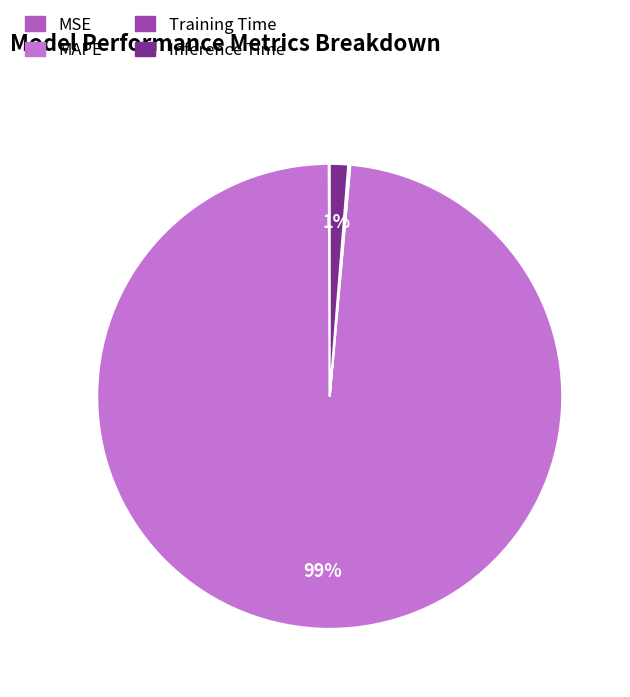

What is the largest slice in the pie chart?

MAPE